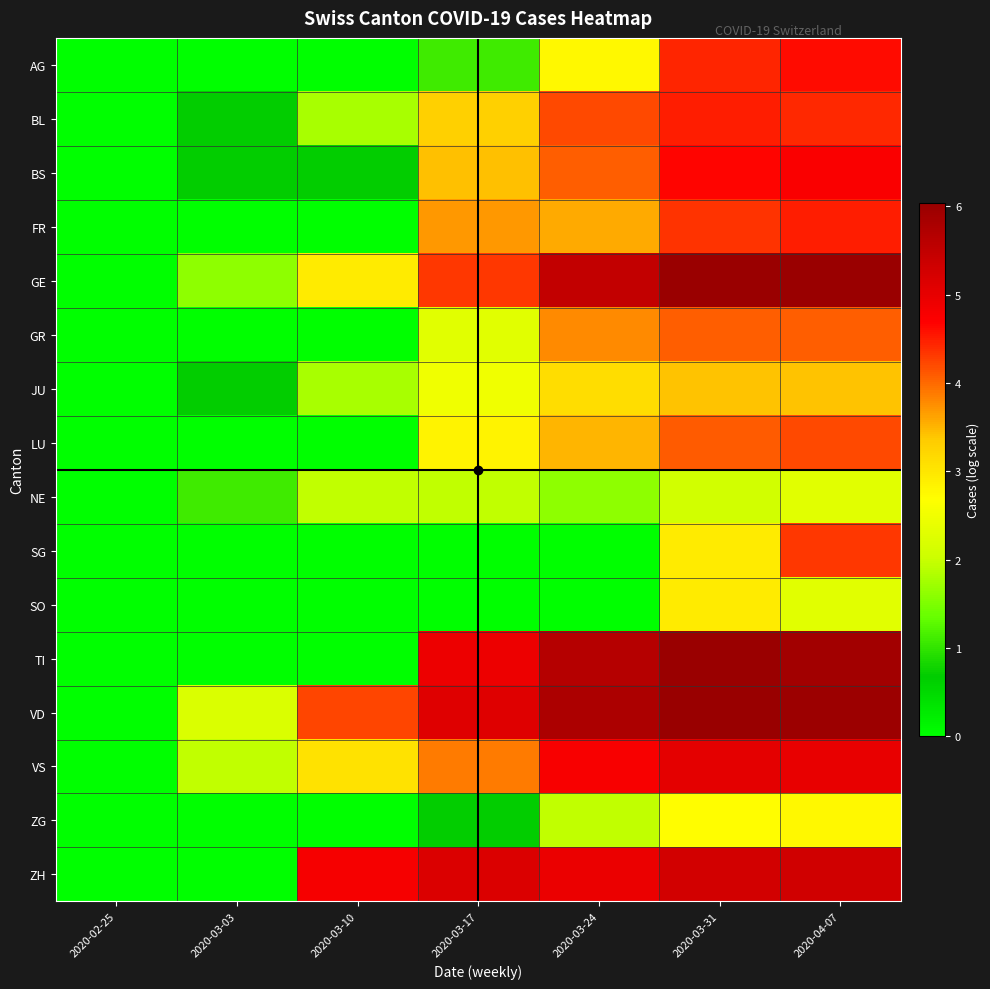

Which label corresponds to the largest value in the chart?

2020-03-31